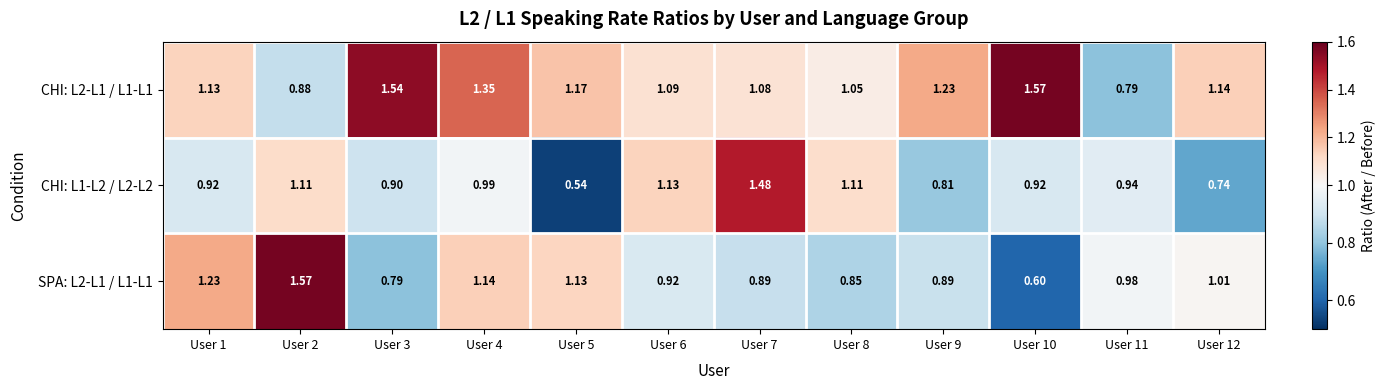

Between User 2 and User 12, which series saw the biggest shift?

SPA: L2-L1 / L1-L1